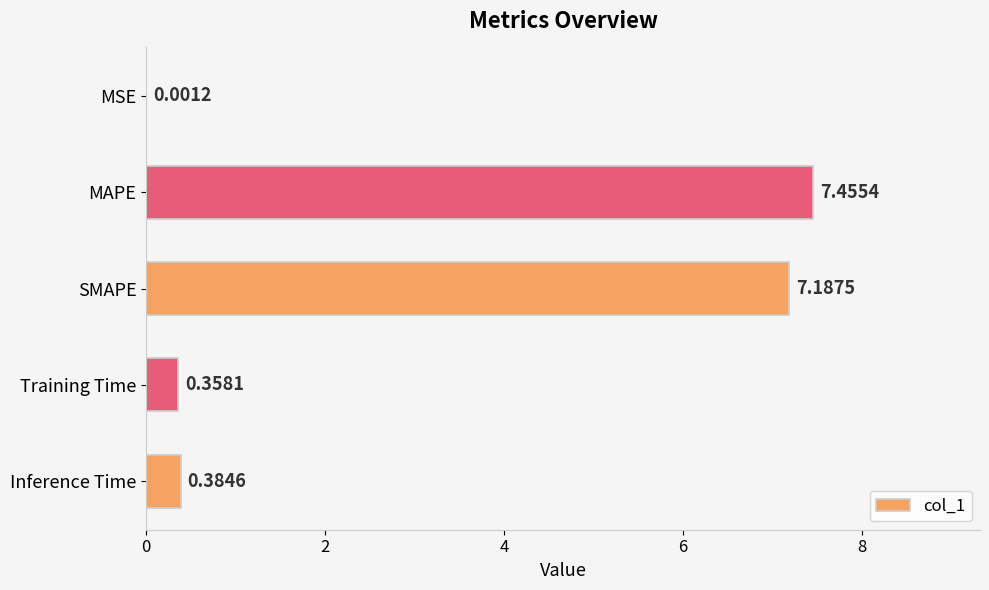

What is the change in value from MAPE to SMAPE?

-0.3